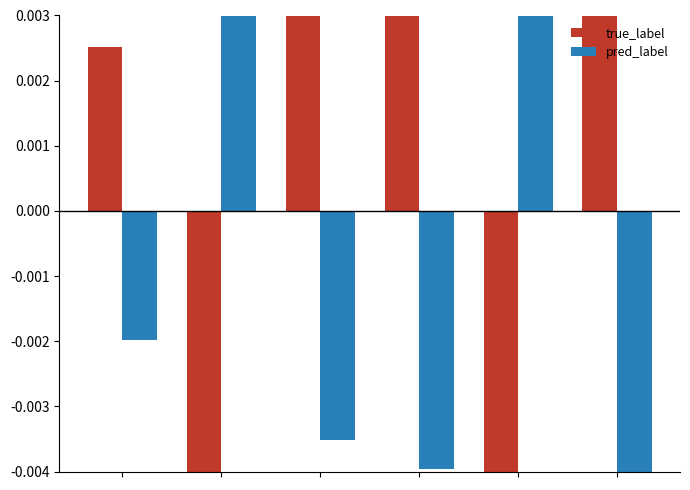

What are all the series names shown in the legend?

true_label, pred_label